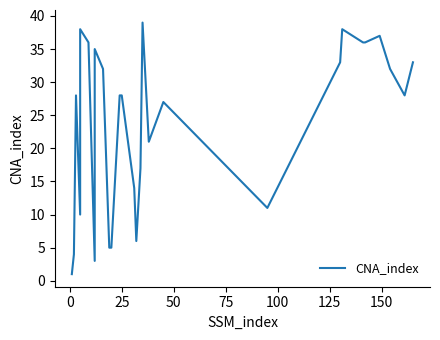

Reading left to right, what are all the values shown in this chart?

1	4	28	10	38	36	3	24	35	32	5	5	28	28	14	6	17	39	21	27	11	33	38	36	36	37	32	28	33